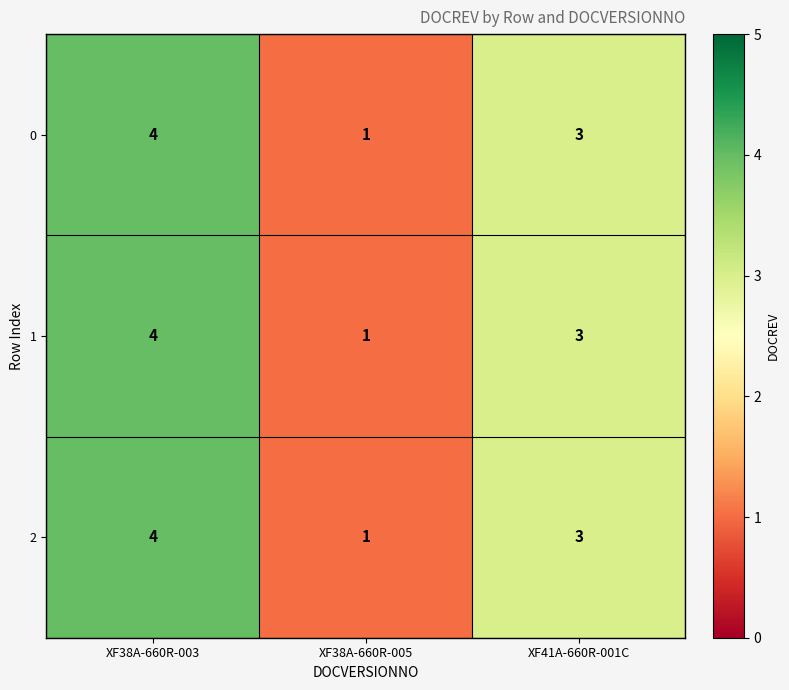

The 0 series shows 1 at XF38A-660R-005. True or false?

True